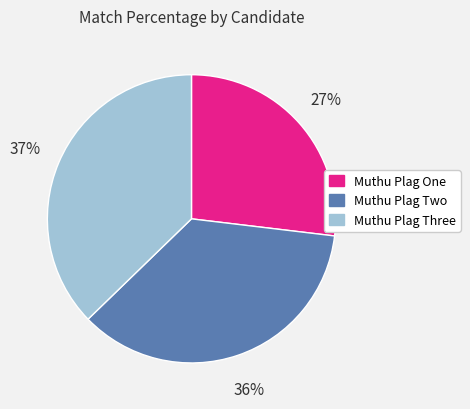

What is the largest slice in the pie chart?

Muthu Plag Three